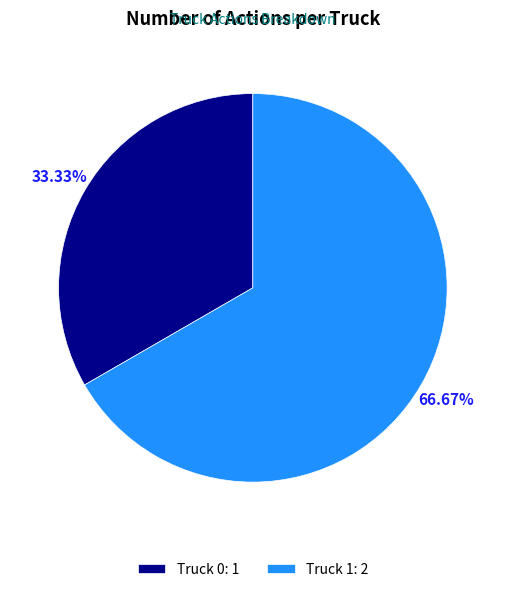

Which category has the smallest portion of the pie?

Truck 0